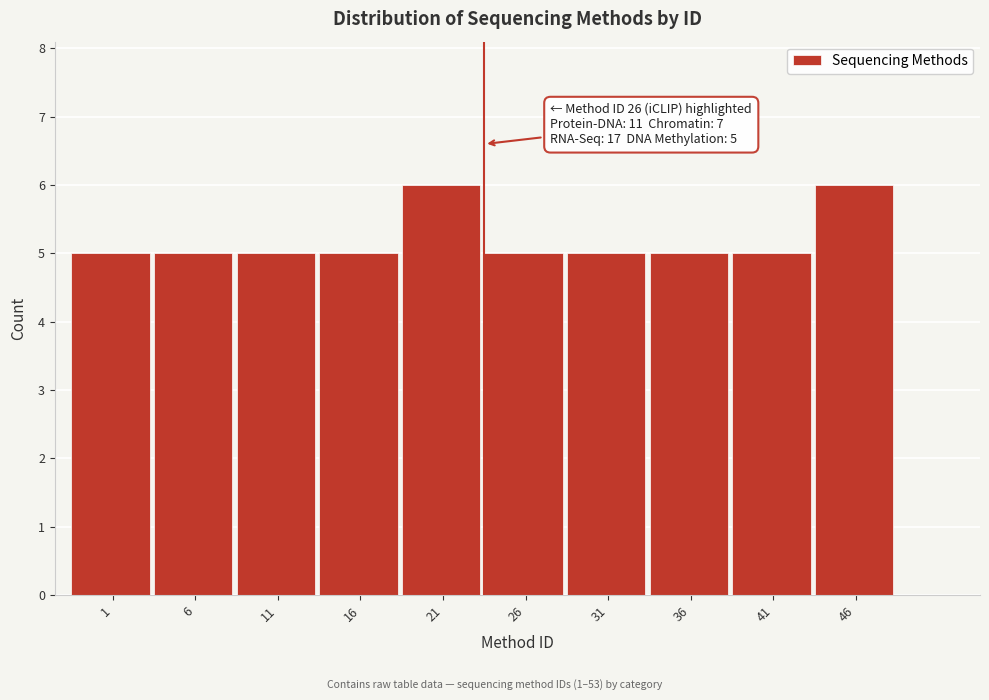

Reading left to right, transcribe all the data shown in this chart.

5	5	5	5	6	5	5	5	5	6